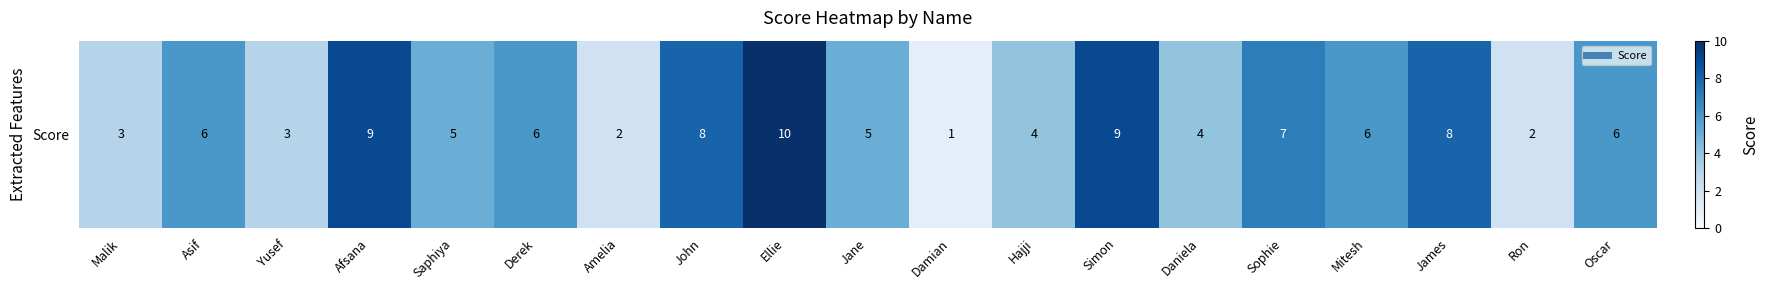

Is it true that the value at Mitesh is 4?

False